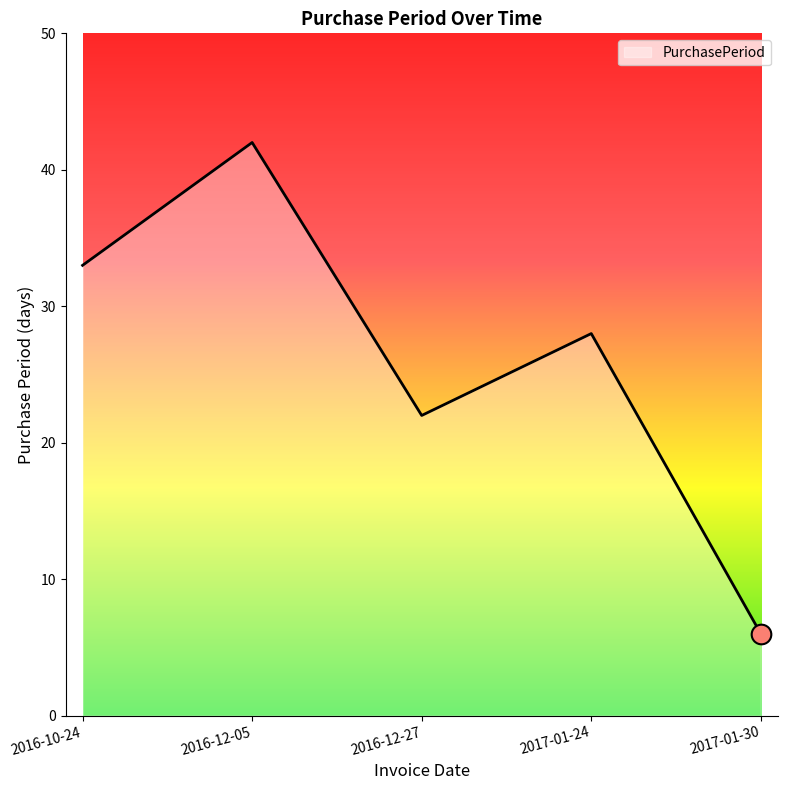

What is the ratio of the value at 2017-01-30 to the value at 2016-10-24?

0.2